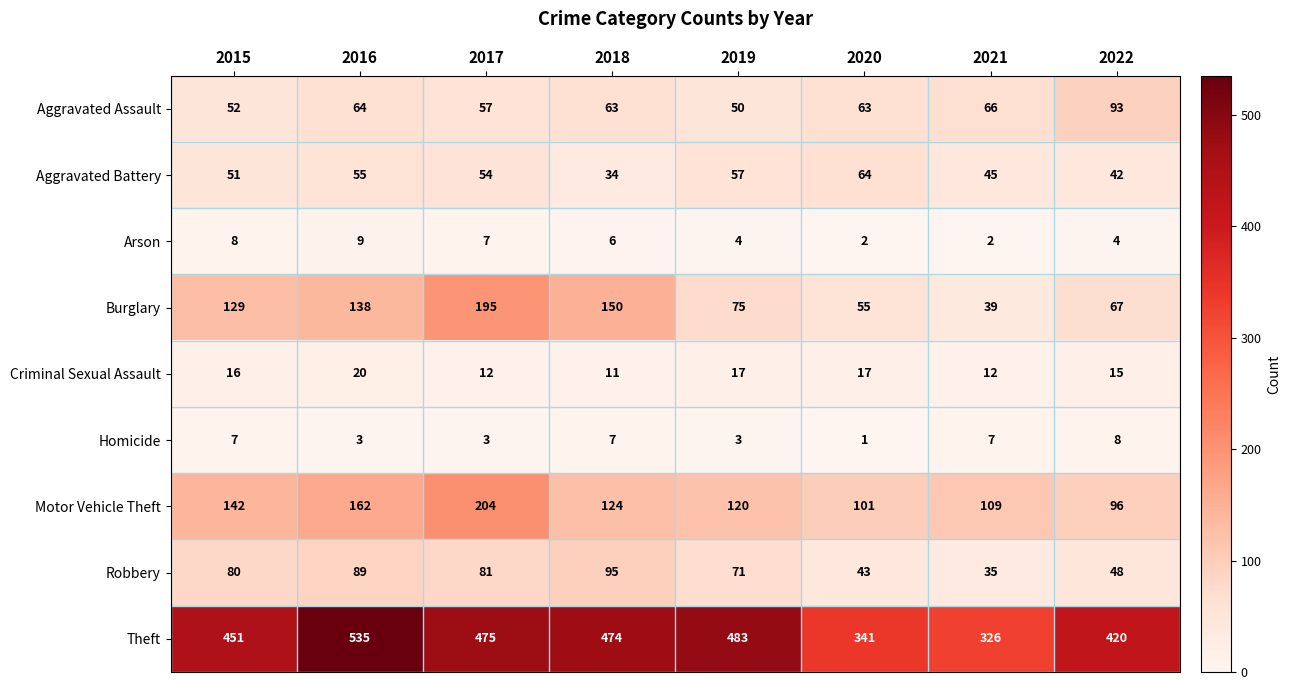

At which category does the chart reach its minimum across all series?

2020